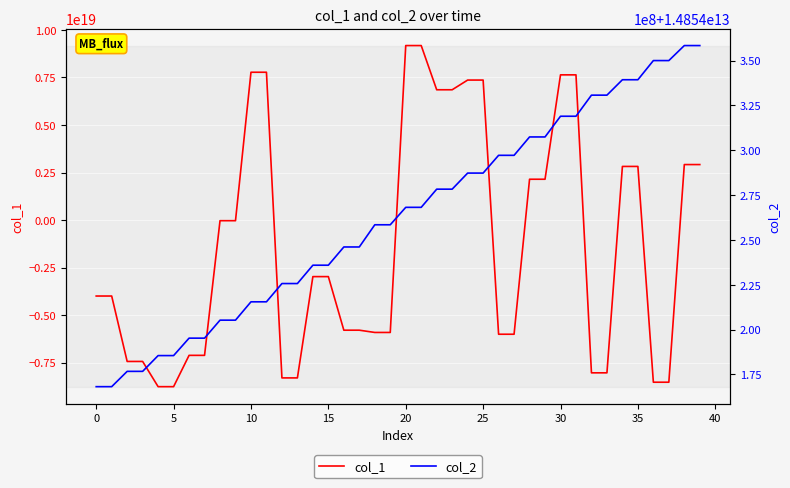

How many intersections are there between col_2 and col_1?

9